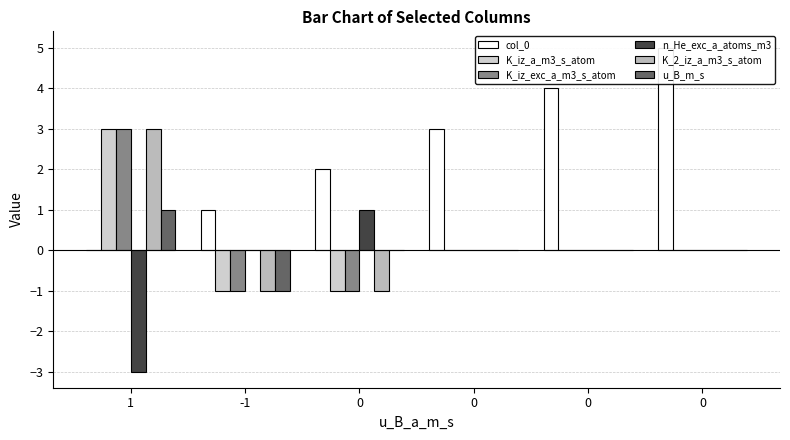

What is the value of the K_iz_exc_a_m3_s_atom bar at the 3rd from the left?

-1